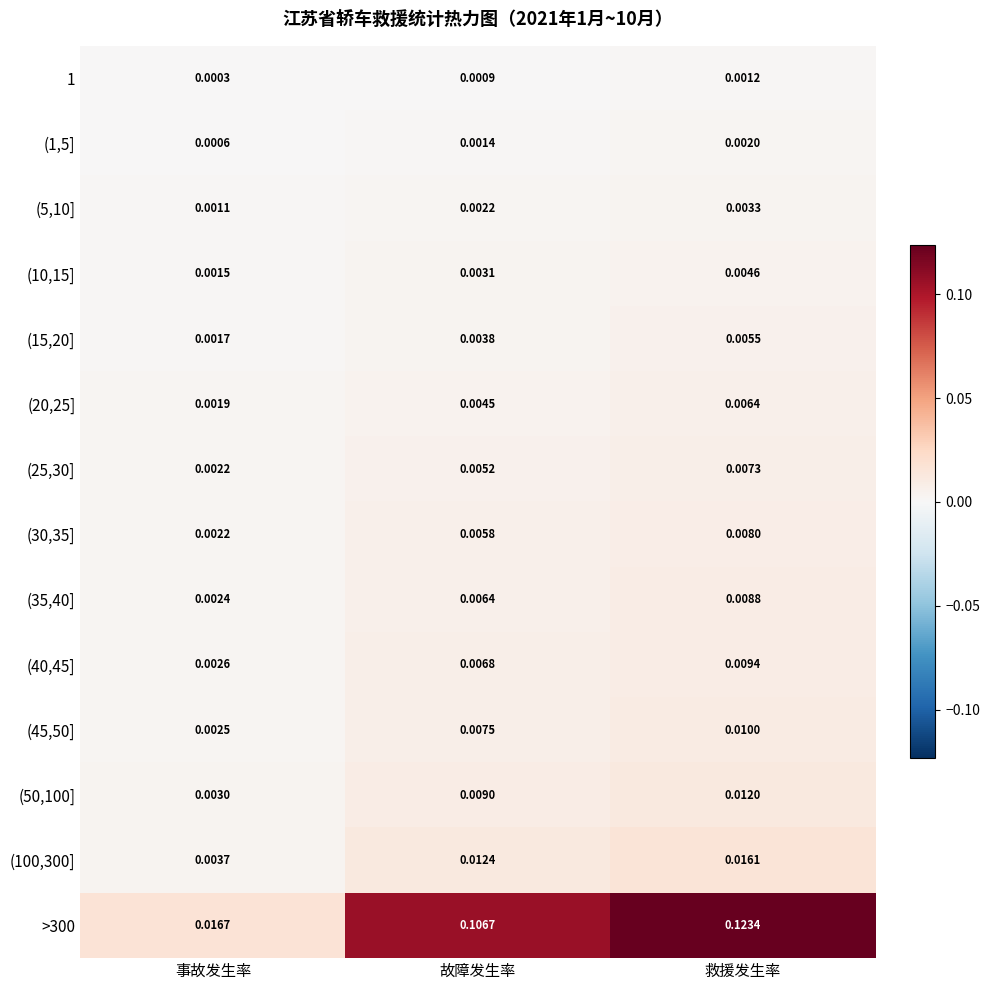

List the labels in order of (10,15] value, smallest first.

事故发生率, 故障发生率, 救援发生率